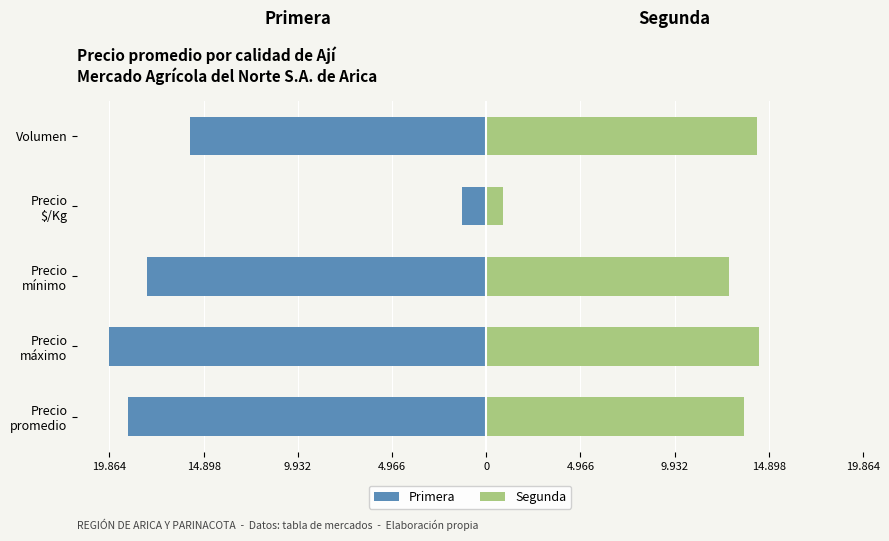

What are all the series names shown in the legend?

Primera, Segunda